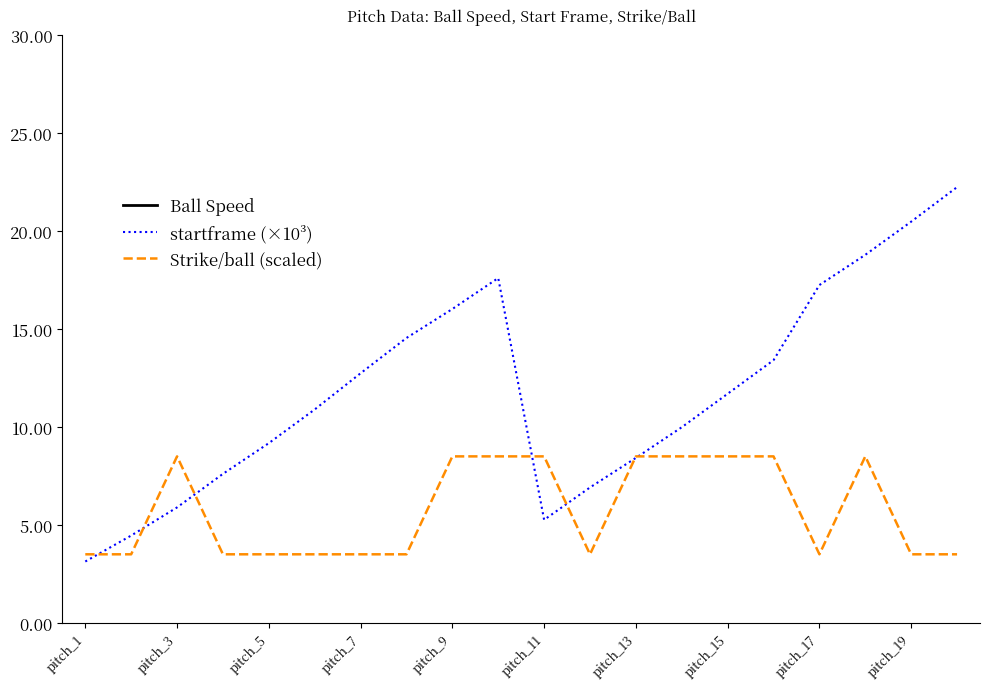

True or false: Strike/ball (scaled) and startframe (×10³) intersect in this chart.

True